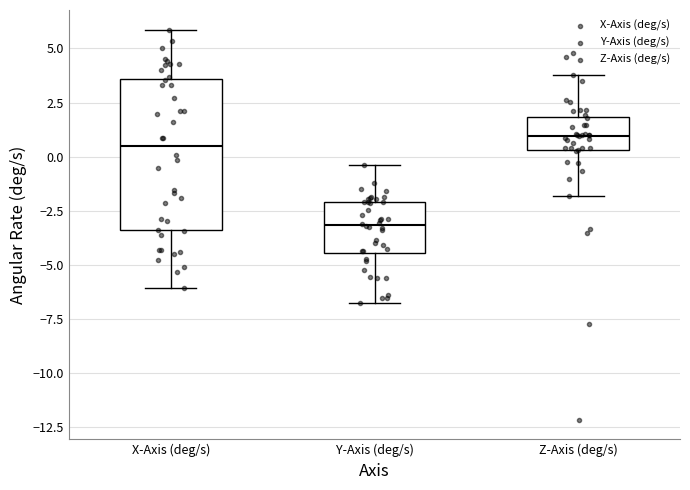

Reading left to right, transcribe this box plot: for each box, give where its median line is, the range the box spans, and where its two whiskers end, as read against the y-axis. The values are not printed on the chart, so give them approximately, as read against the axis.

X-Axis (deg/s): median 0.5, box -3.5 to 3.5, whiskers -6.0 to 6.0
Y-Axis (deg/s): median -3.0, box -4.5 to -2.0, whiskers -7.0 to -0.5
Z-Axis (deg/s): median 1.0, box 0.5 to 2.0, whiskers -2.0 to 4.0